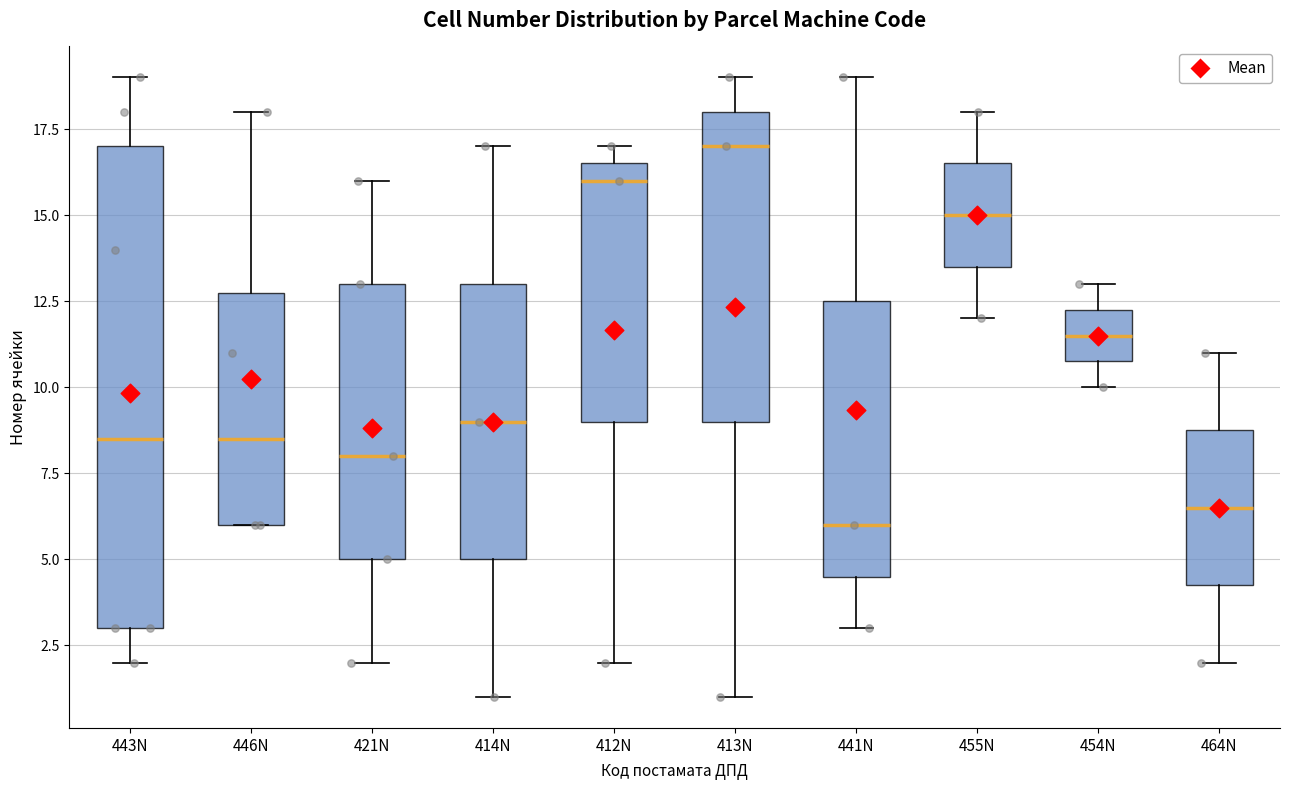

Reading left to right, read every box against the y-axis: the position of its median line, the range the box covers, and the ends of its whiskers. The values are not printed on the chart, so give them approximately, as read against the axis.

443N: median 8.5, box 3.0 to 17.0, whiskers 2.0 to 19.0
446N: median 8.5, box 6.0 to 13.0, whiskers 6.0 to 18.0
421N: median 8.0, box 5.0 to 13.0, whiskers 2.0 to 16.0
414N: median 9.0, box 5.0 to 13.0, whiskers 1.0 to 17.0
412N: median 16.0, box 9.0 to 16.5, whiskers 2.0 to 17.0
413N: median 17.0, box 9.0 to 18.0, whiskers 1.0 to 19.0
441N: median 6.0, box 4.5 to 12.5, whiskers 3.0 to 19.0
455N: median 15.0, box 13.5 to 16.5, whiskers 12.0 to 18.0
454N: median 11.5, box 11.0 to 12.5, whiskers 10.0 to 13.0
464N: median 6.5, box 4.5 to 9.0, whiskers 2.0 to 11.0